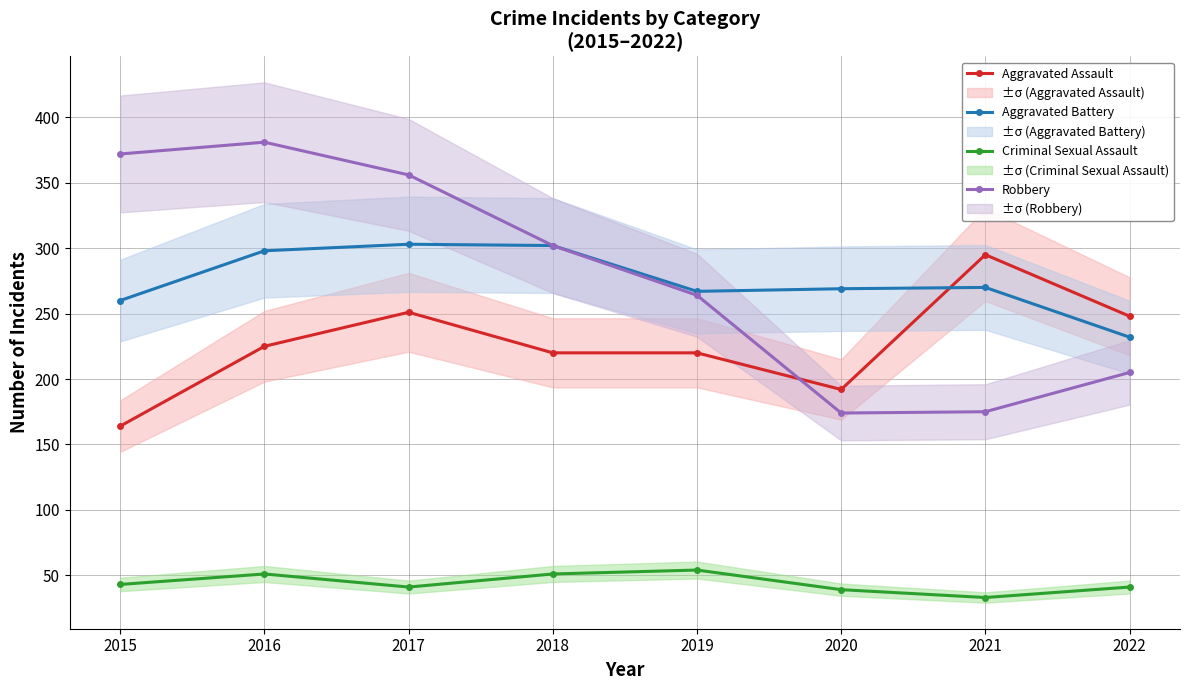

Is the value of Aggravated Battery at 2018 greater than the value of Criminal Sexual Assault at 2020?

Yes